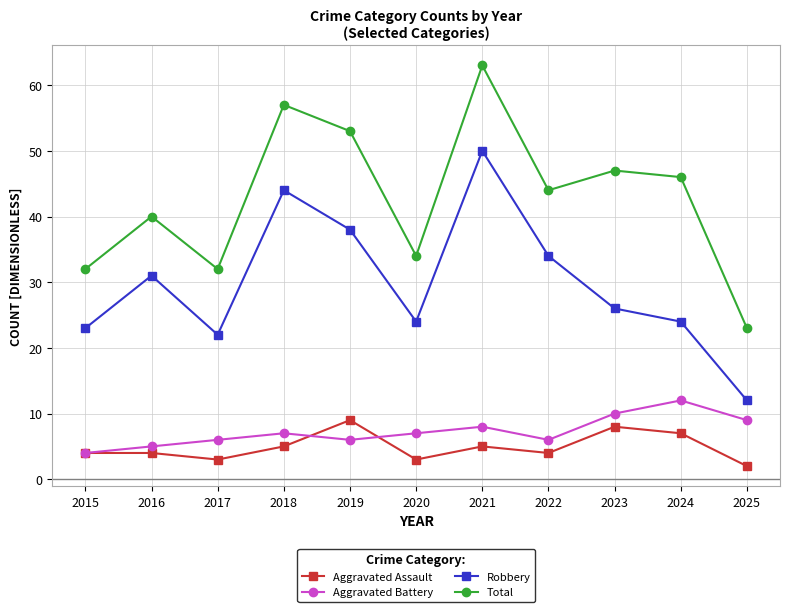

Is it true that Total equals 34 at 2020?

True